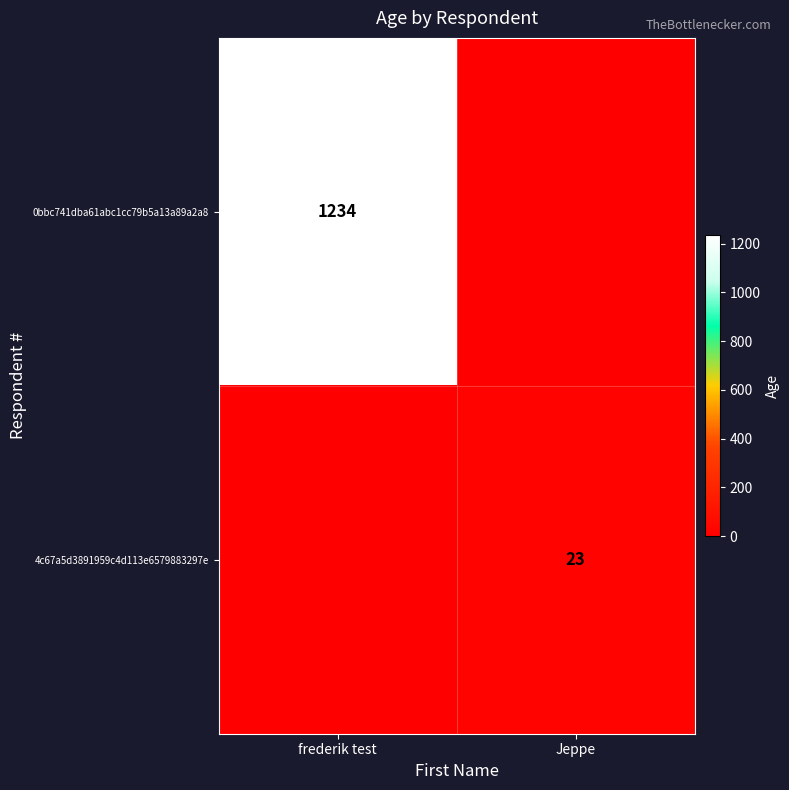

Is it true that 4c67a5d3891959c4d113e6579883297e equals 23 at Jeppe?

True